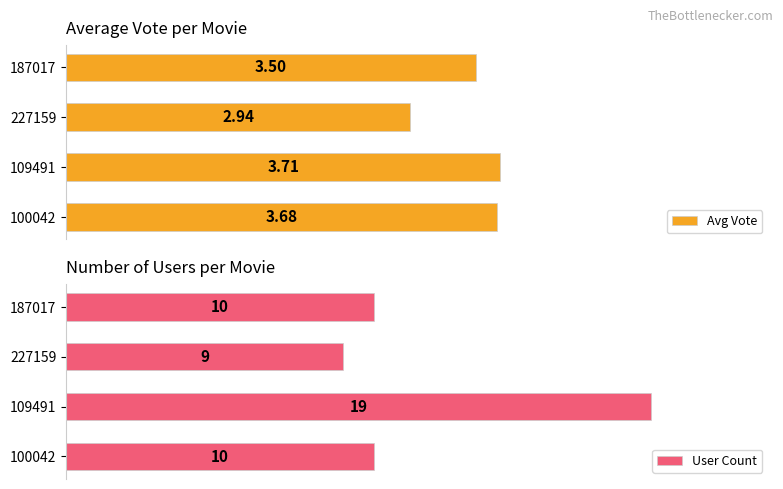

Which series has the largest total across all categories?

Avg Vote